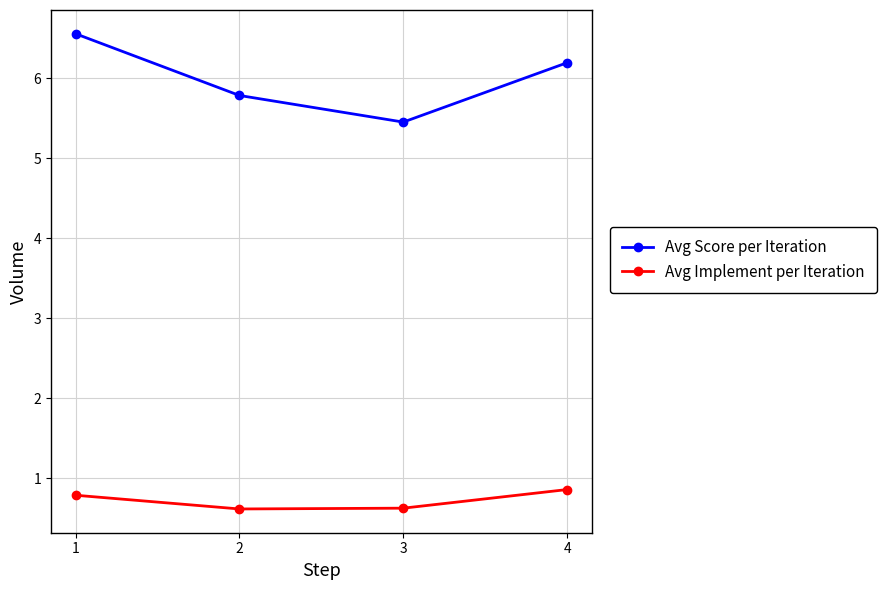

What is the average value of the Avg Implement per Iteration series?

0.7